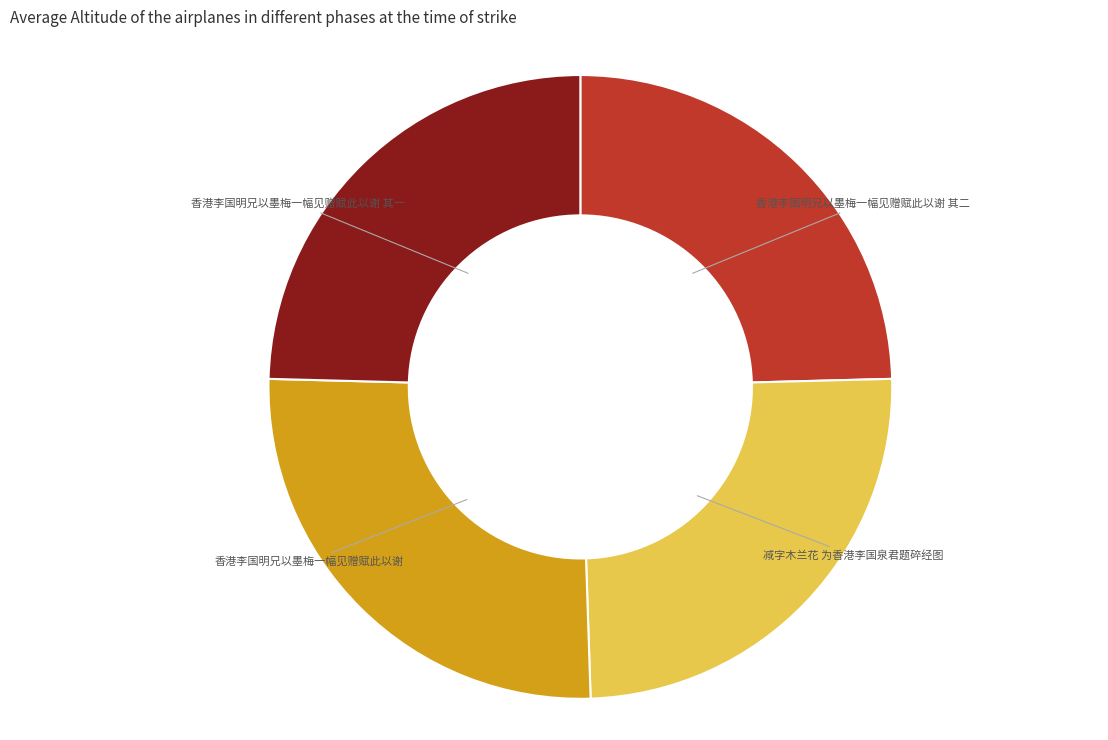

How many segments does this pie chart have?

4